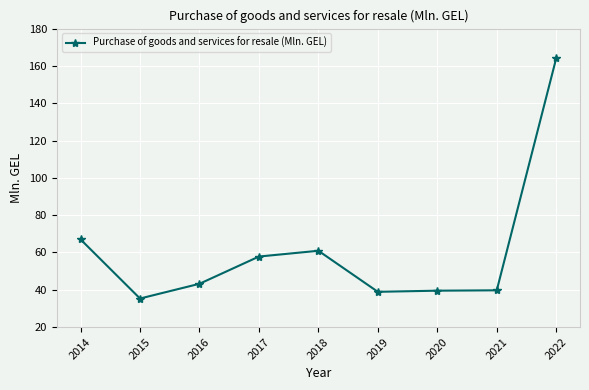

What is the change in value from 2014 to 2020?

-27.5